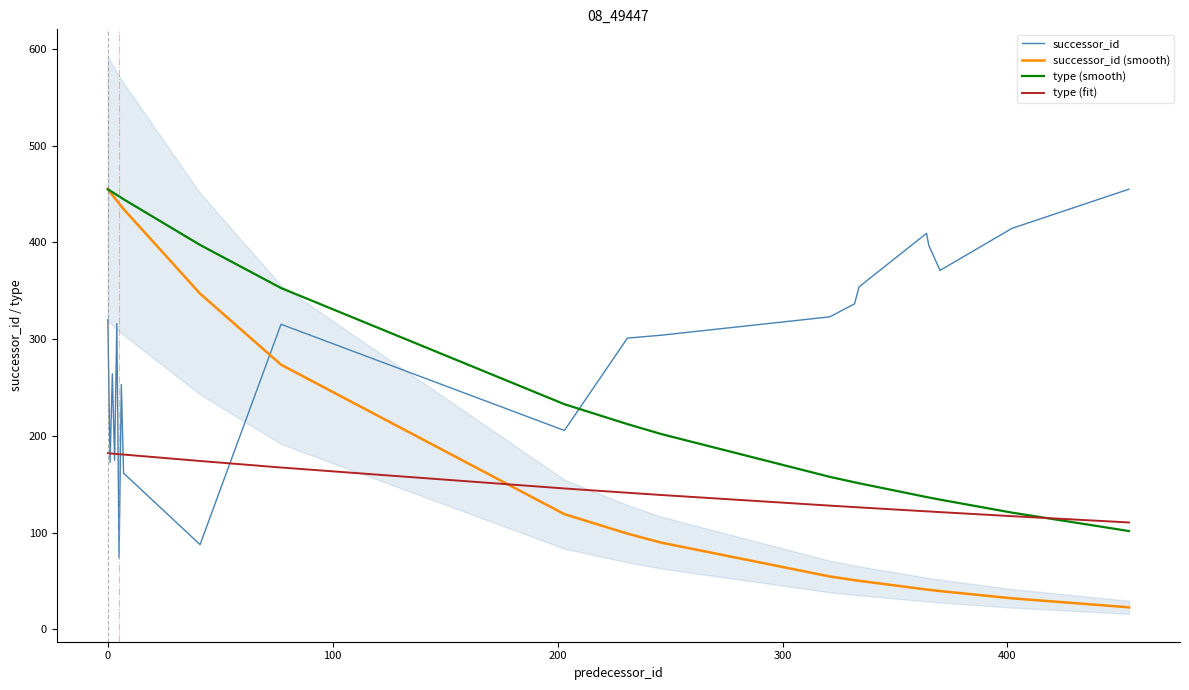

Does the chart display data point markers on the line(s)?

No